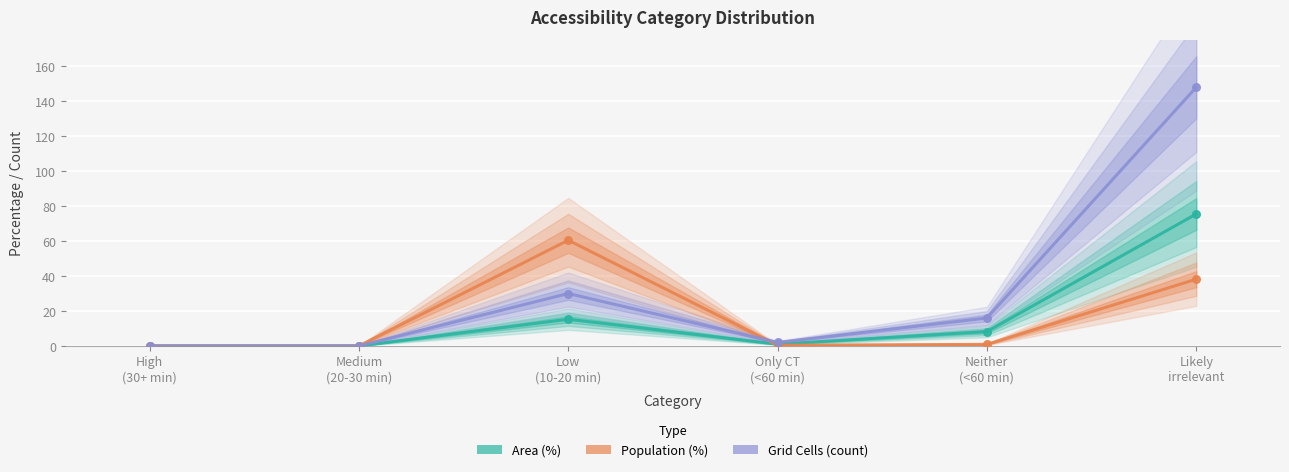

What is the total value across all series at Likely
irrelevant?

261.7